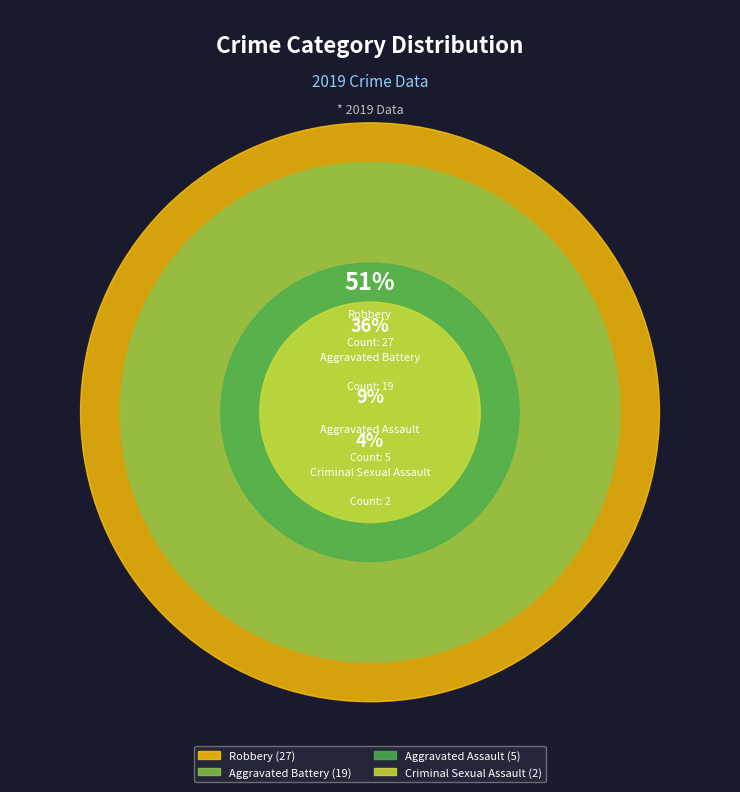

True or false: Aggravated Assault accounts for 2% of the total.

False